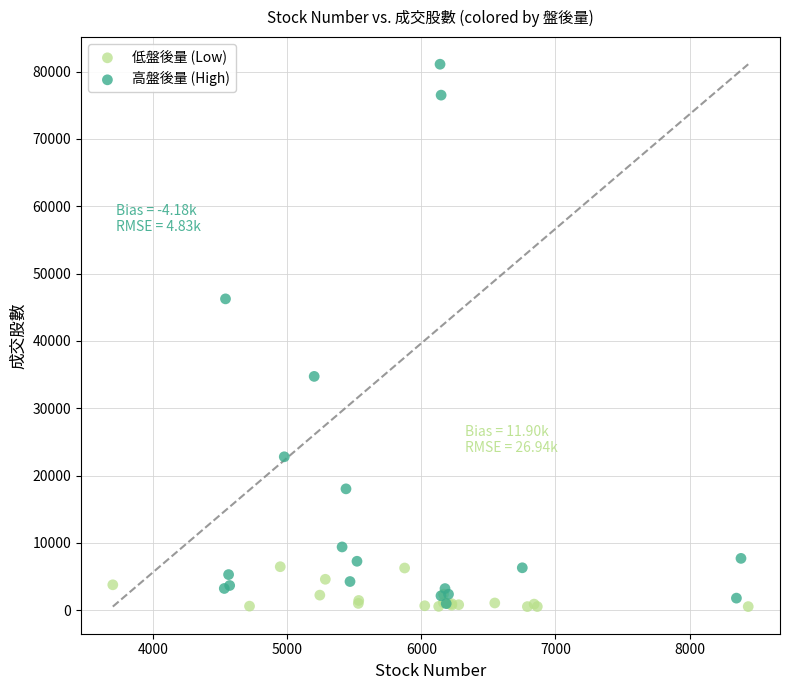

Which series has the widest spread of Y values?

高盤後量 (High)